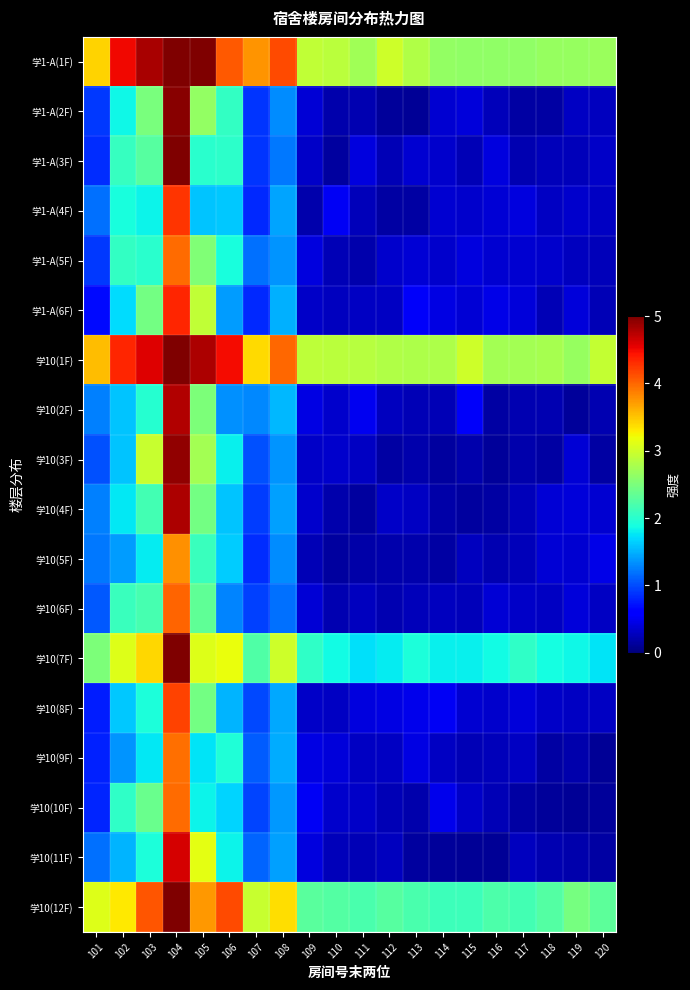

Count the number of data series in this chart.

18